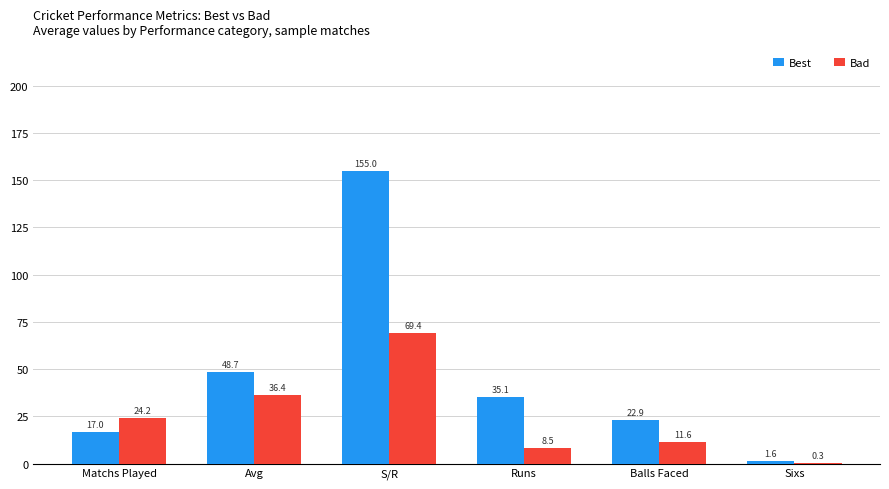

What is the sum of the Bad values at Balls Faced and Matchs Played?

35.8